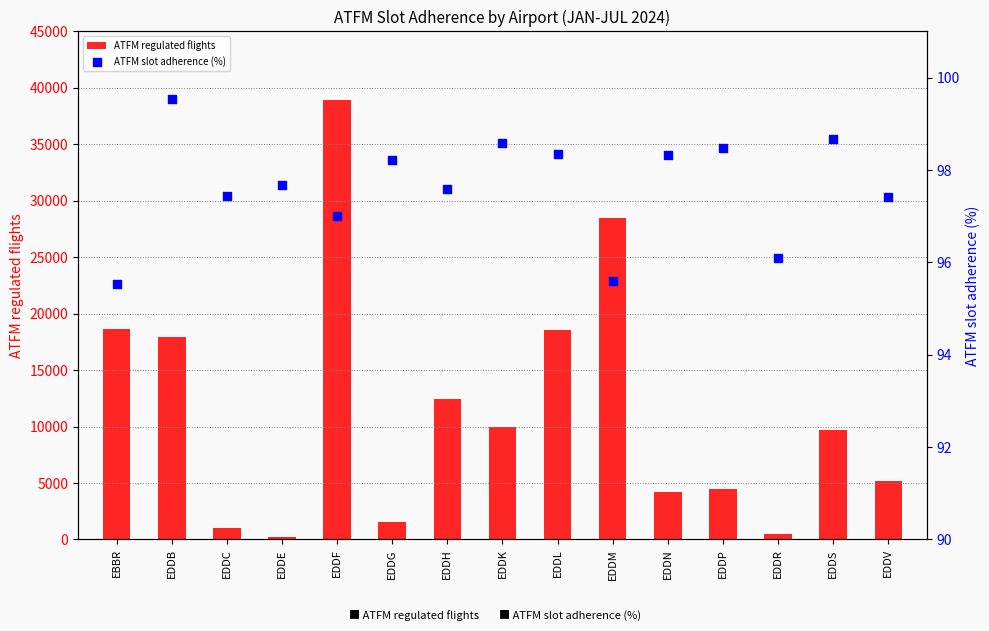

At how many categories does at least one series exceed 6514?

8